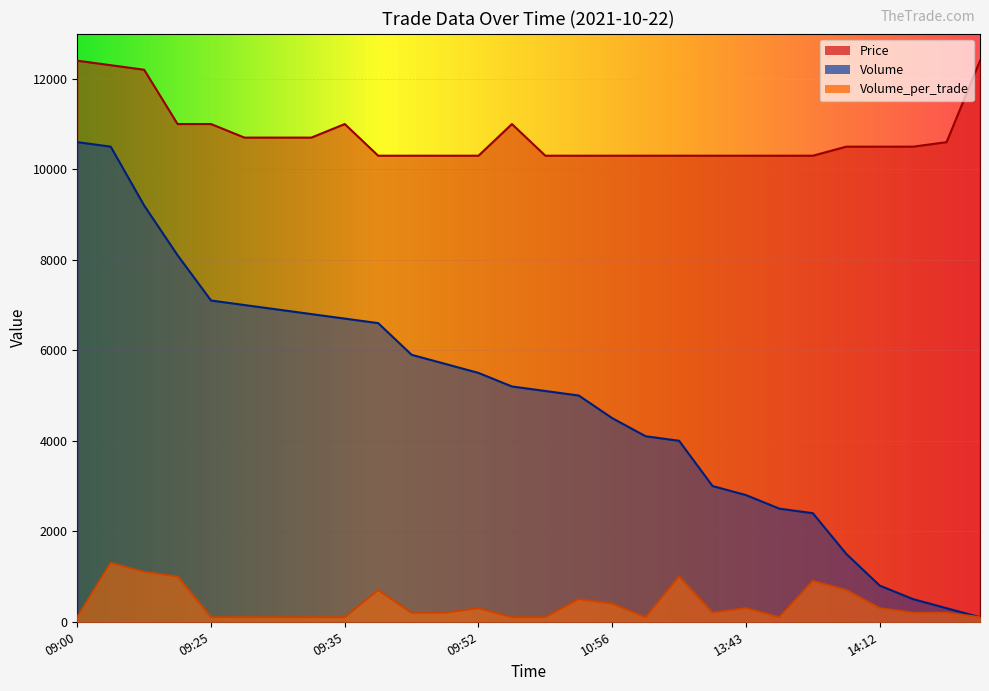

True or false: Price has more than 2 interior local peaks.

False